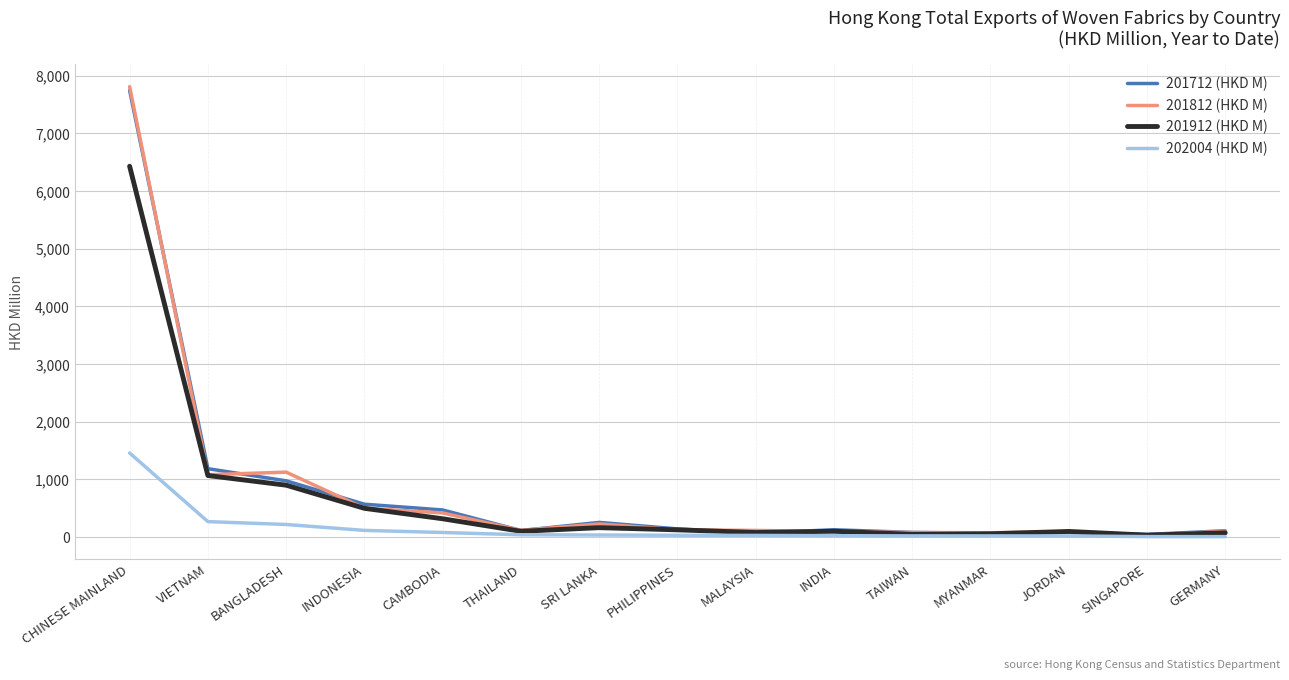

At which label does 201712 (HKD M) reach its peak?

CHINESE MAINLAND